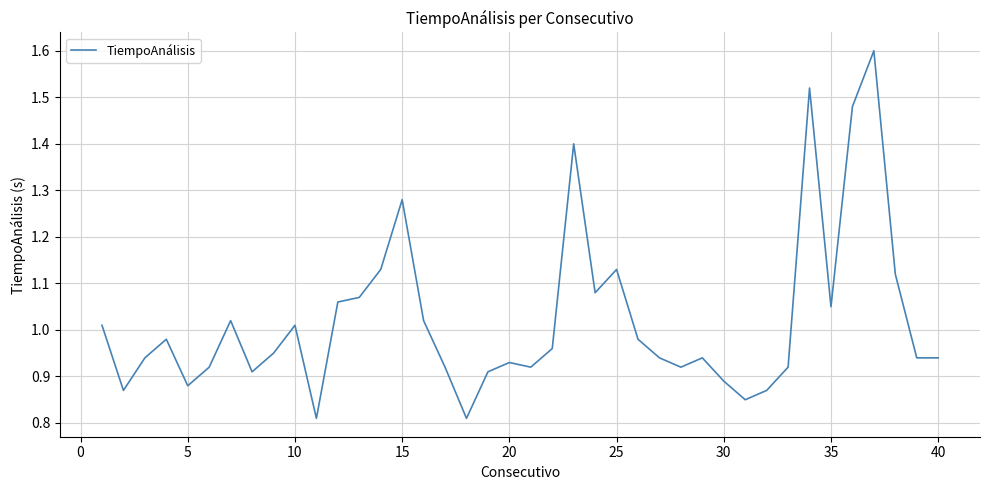

What is the greatest value displayed?

1.6